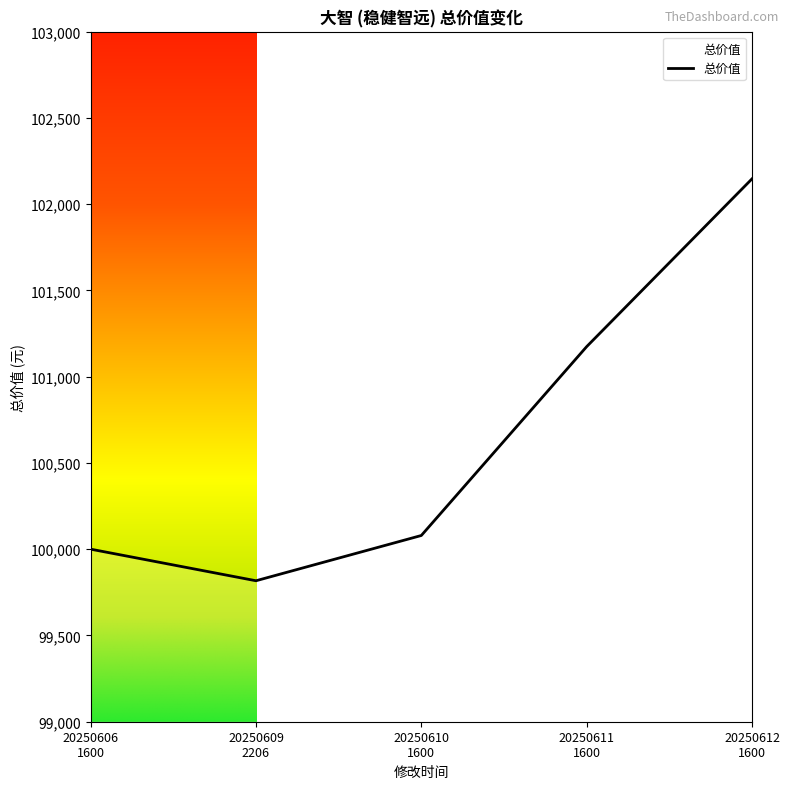

How many interior local valleys (lower than both neighbors) does the data have?

1